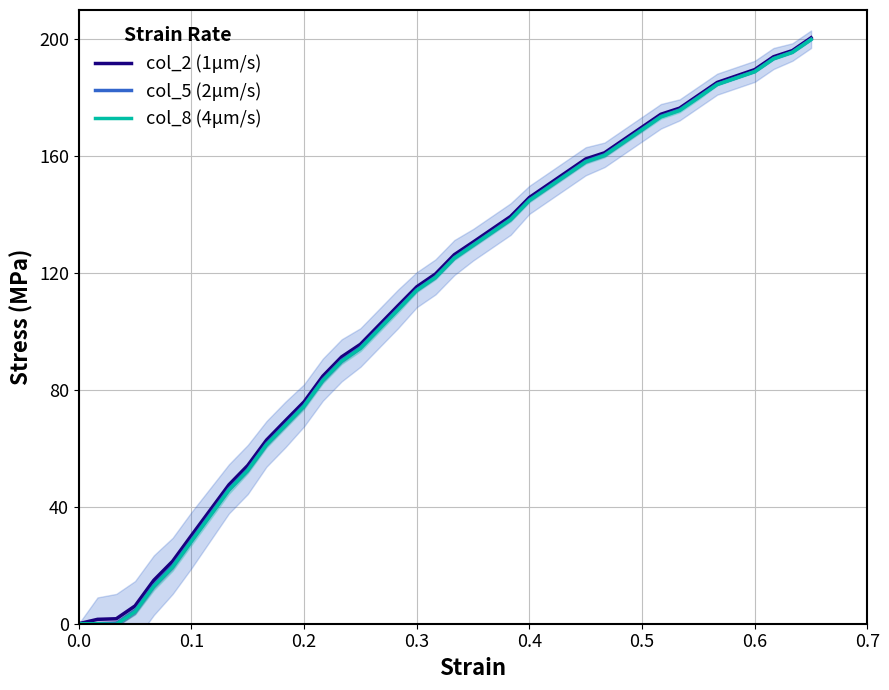

What is the value of the col_2 (1μm/s) point at the 38th from the left?

194.0